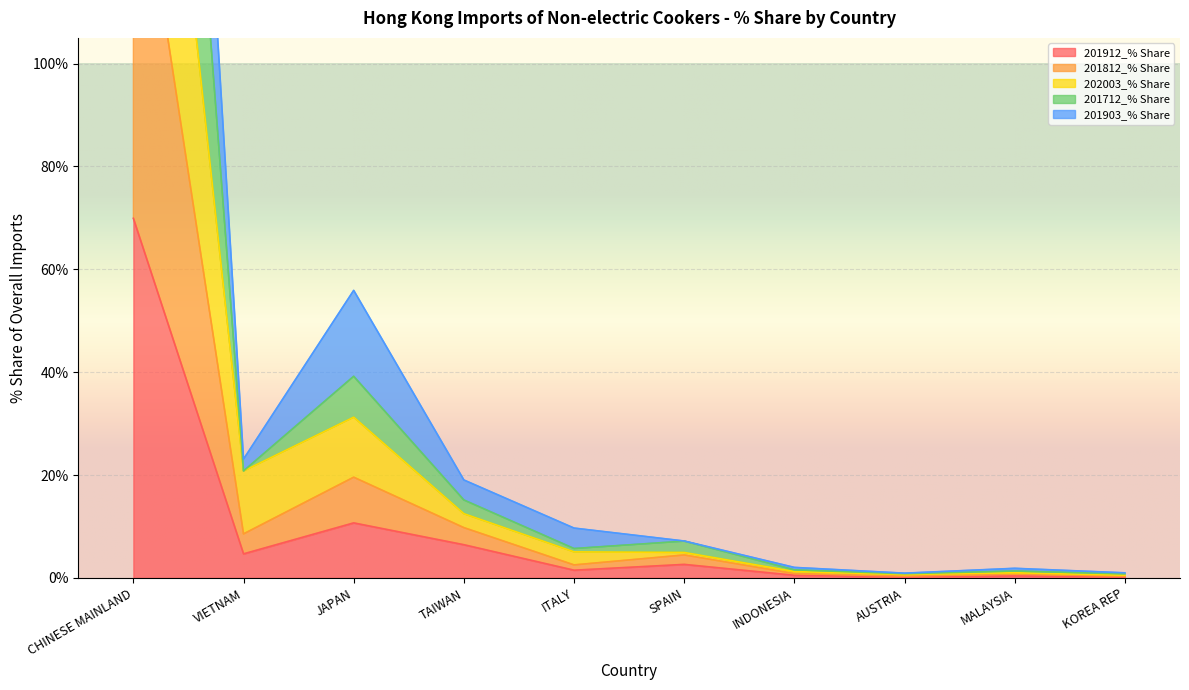

What is the difference between the 202003_% Share values at AUSTRIA and MALAYSIA?

0.3